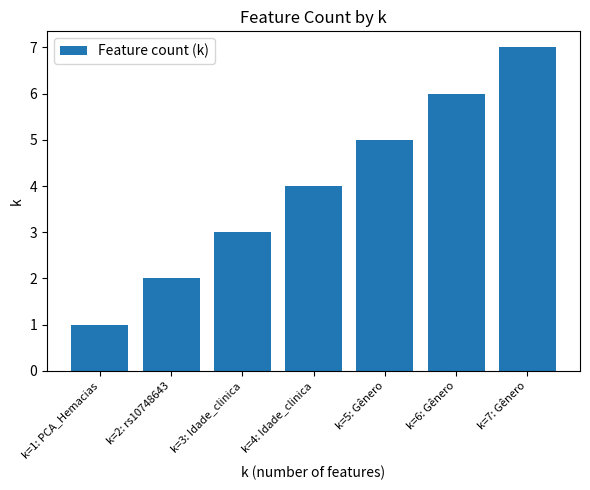

What is the sum of all values?

28